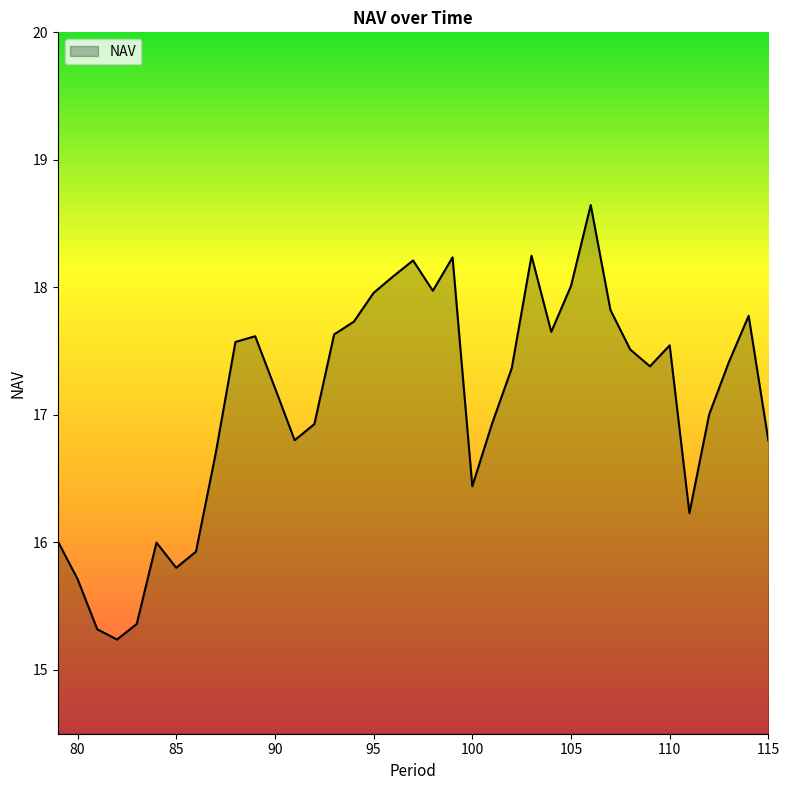

What is the difference between the maximum and minimum values?

3.4